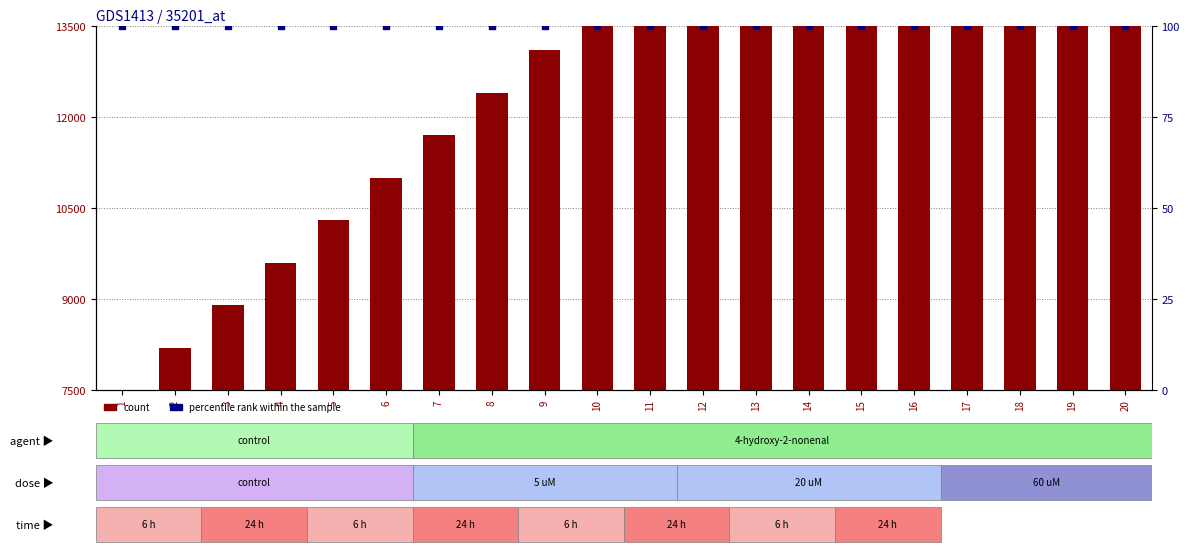

What are all the series names shown in the legend?

count, percentile rank within the sample